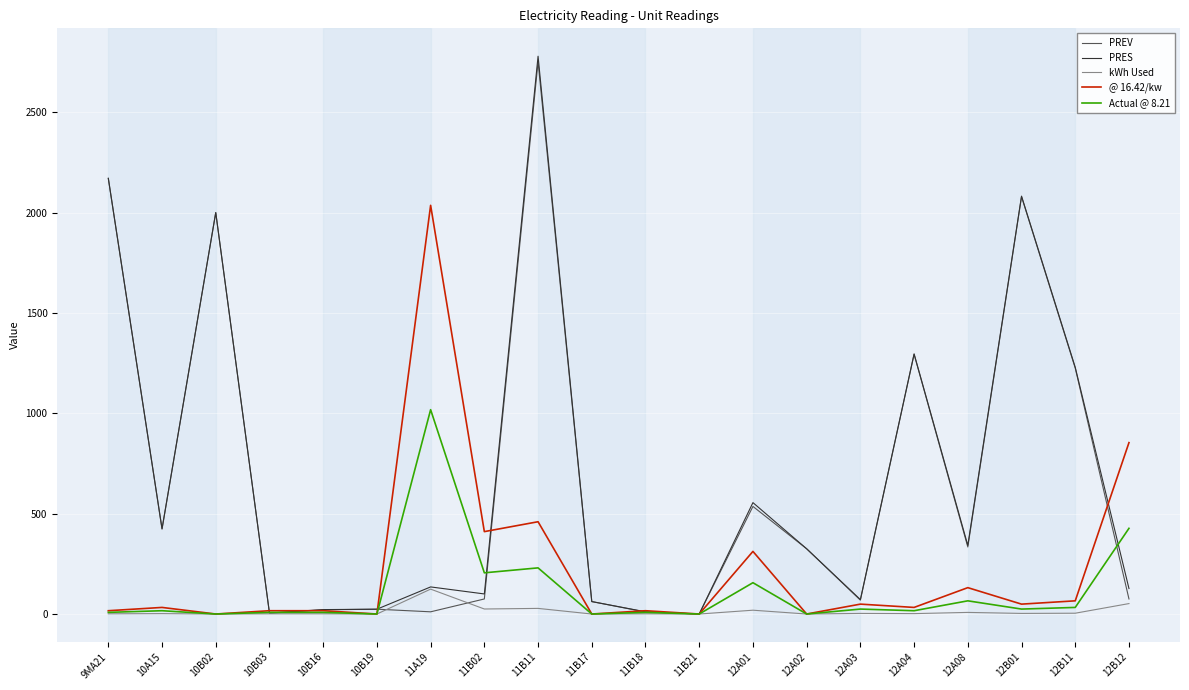

Rank the series by their maximum value, from lowest to highest.

kWh Used, Actual @ 8.21, @ 16.42/kw, PREV, PRES